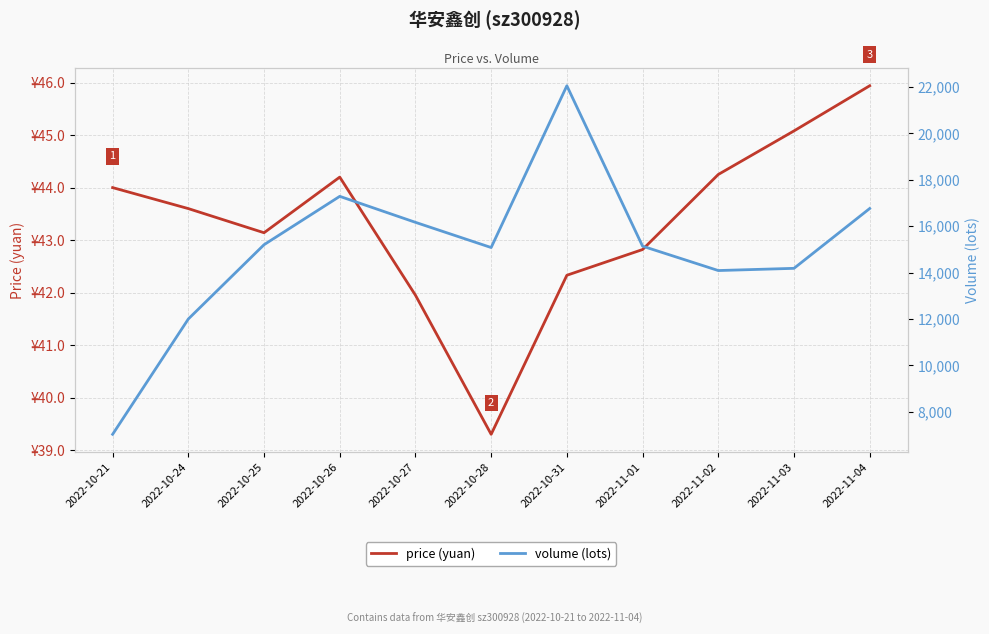

What is the lowest value of the price (yuan) series?

39.3